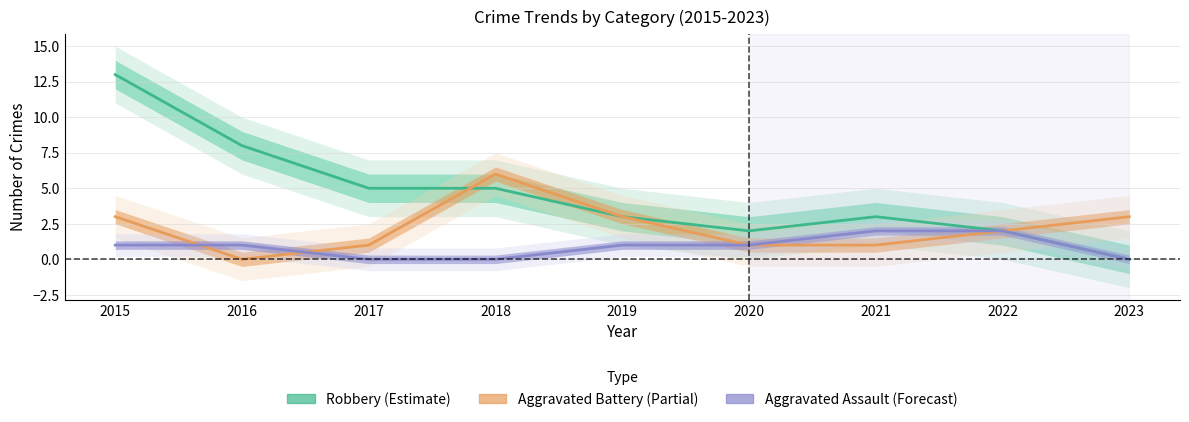

Which series has the largest range (max minus min)?

Robbery (Estimate)